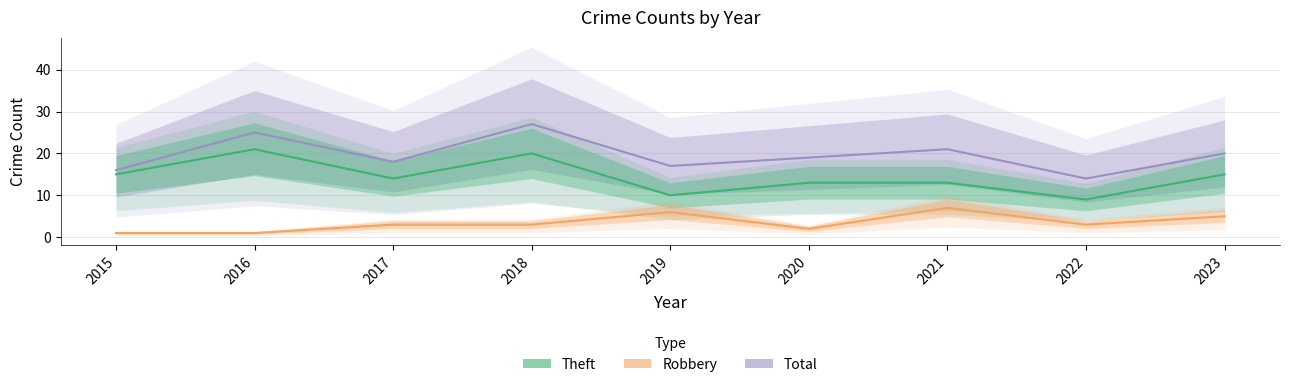

What is the difference between the Total values at 2015 and 2019?

1